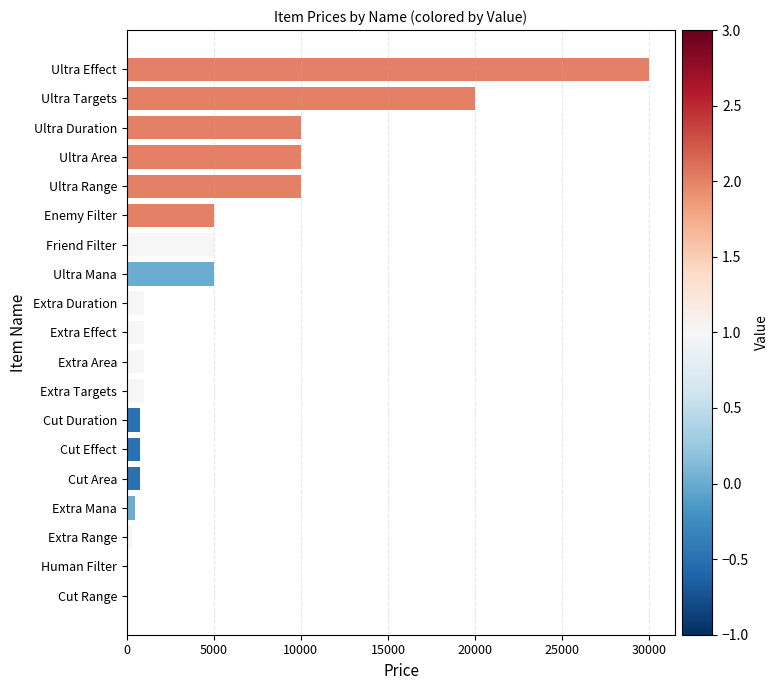

Approximately how many times larger is the value at Ultra Effect compared to Extra Effect?

30.0